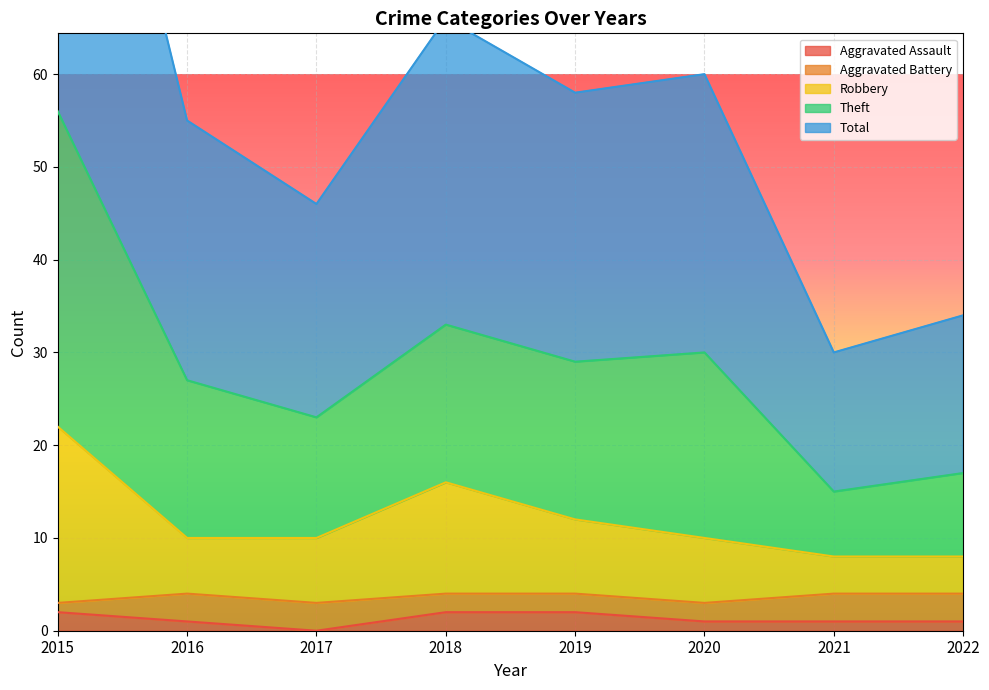

What is the value of the Robbery point at the 5th from the left?

12